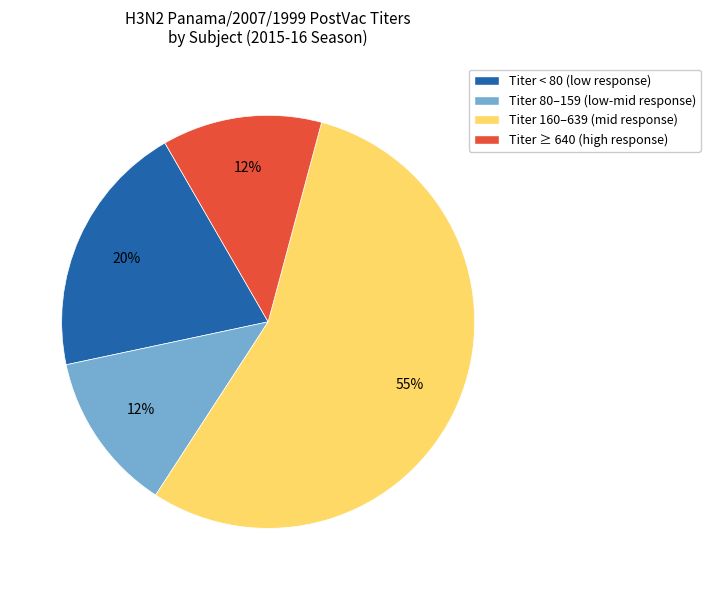

Which category has the biggest portion of the pie?

Titer 160–639 (mid response)